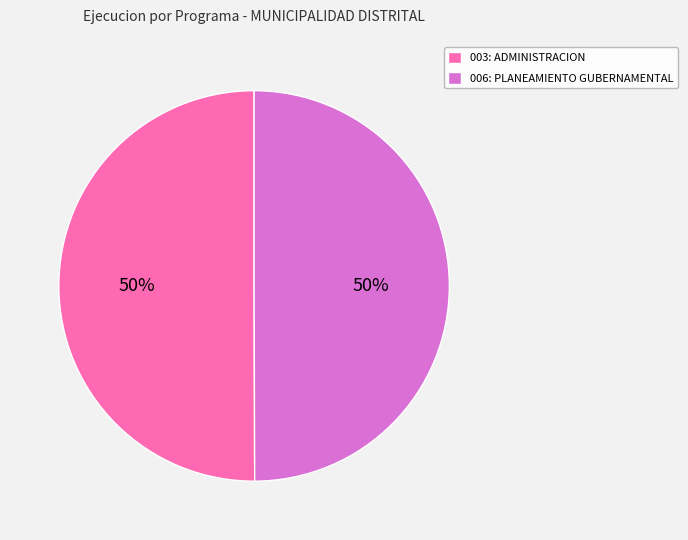

What percentage is the 003: ADMINISTRACION slice, to the nearest percent?

50%